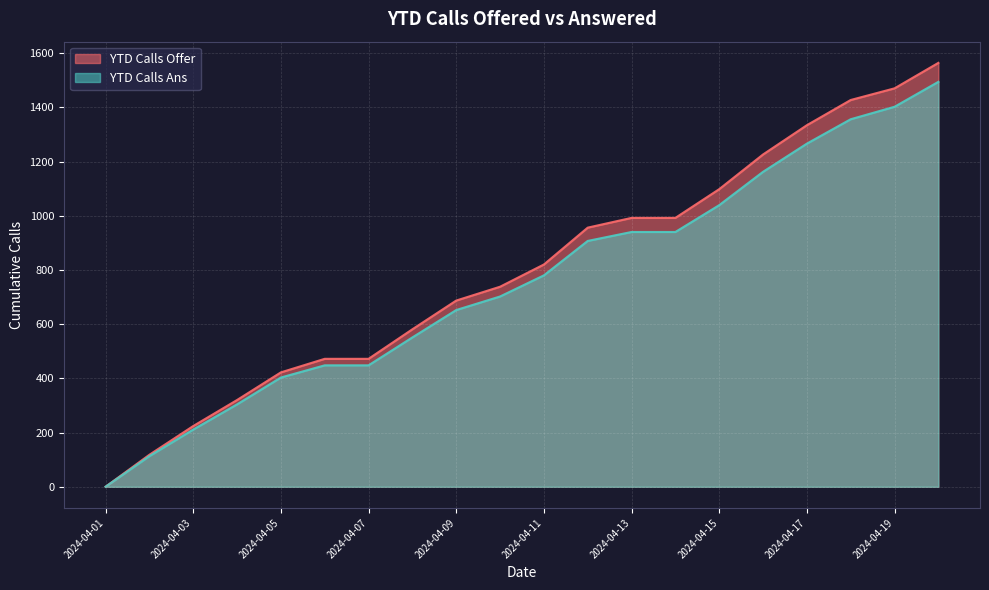

Is the value of YTD Calls Ans at 2024-04-14 greater than the value of YTD Calls Offer at 2024-04-04?

Yes